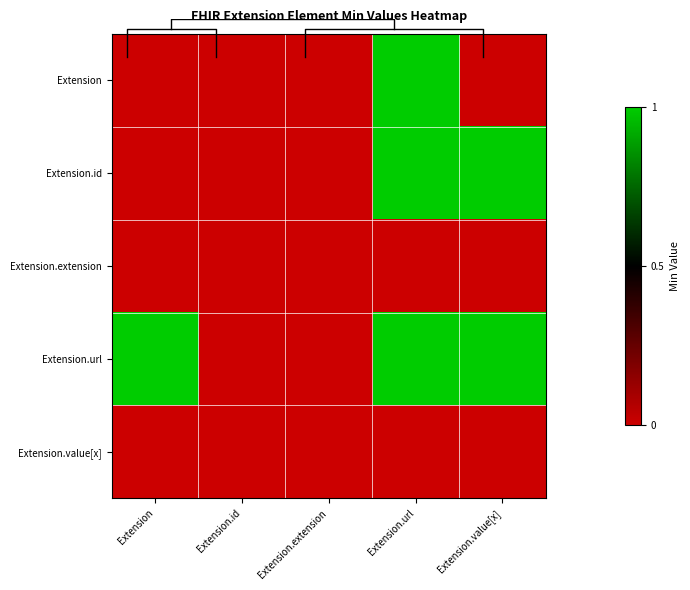

True or false: Extension.value[x] has a value of 0 at Extension.url.

True